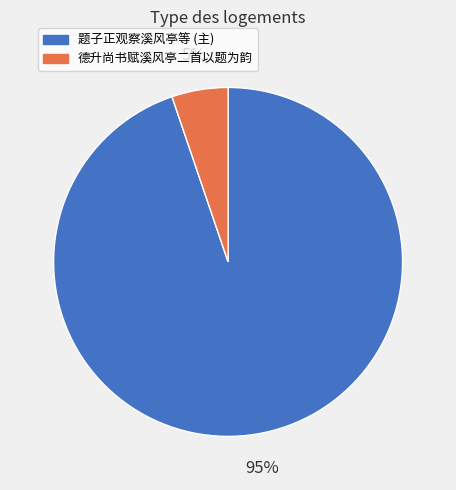

Is there a majority slice in this chart?

Yes